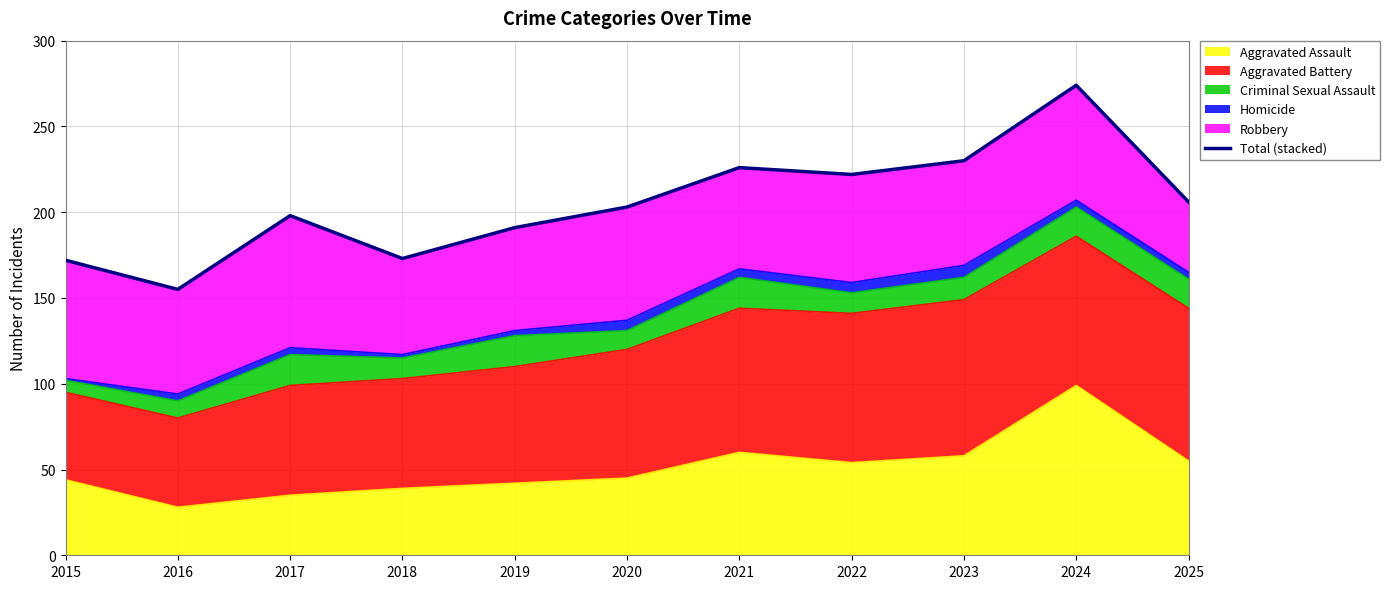

True or false: the data shows 222 at 2022.

True